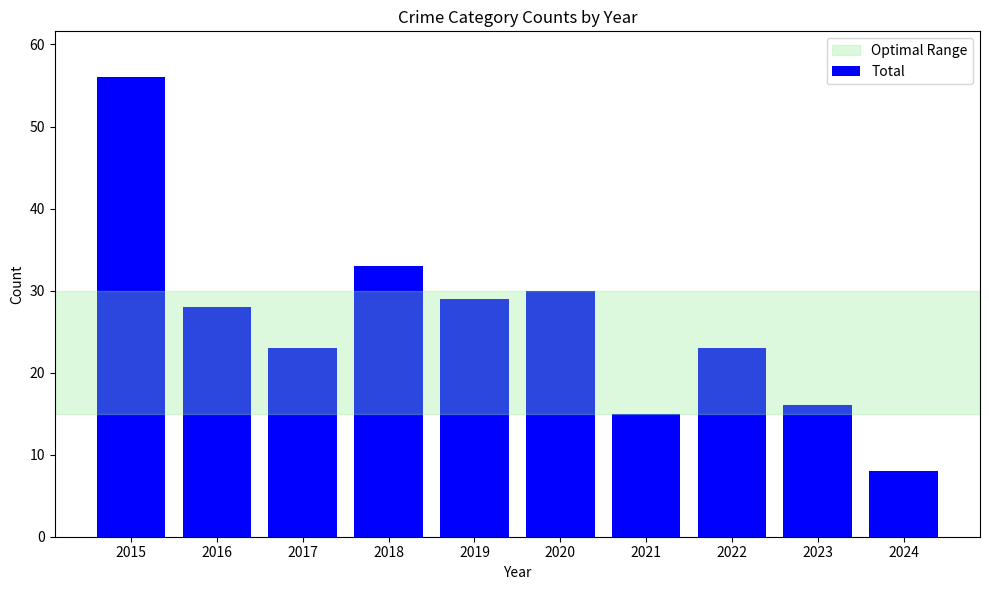

Which has a higher value, 2019 or 2023?

2019